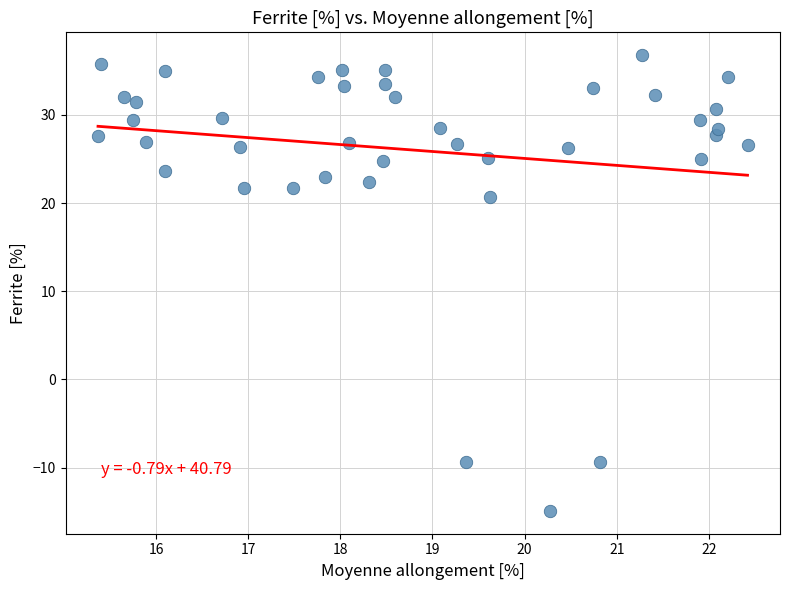

What Y value in the scatter plot is closest to 10?

20.6